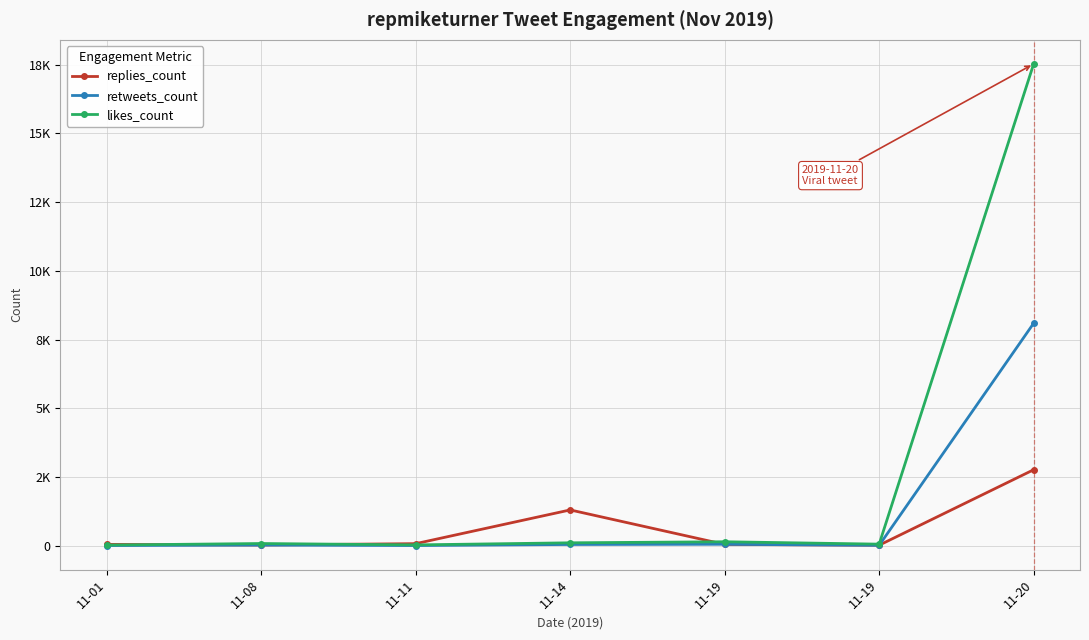

What are all the series names shown in the legend?

replies_count, retweets_count, likes_count